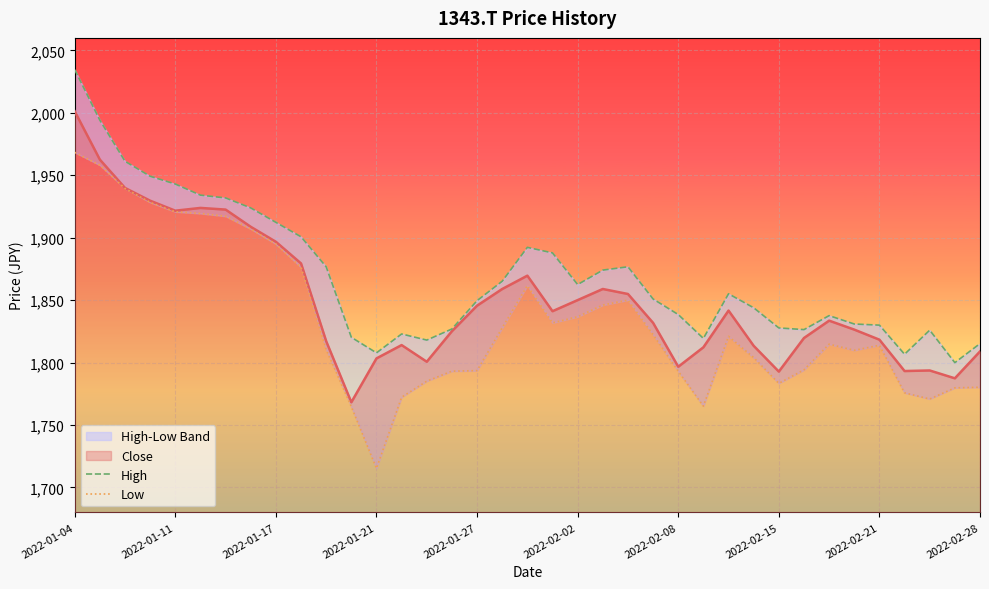

True or false: Low and High cross at least once.

False